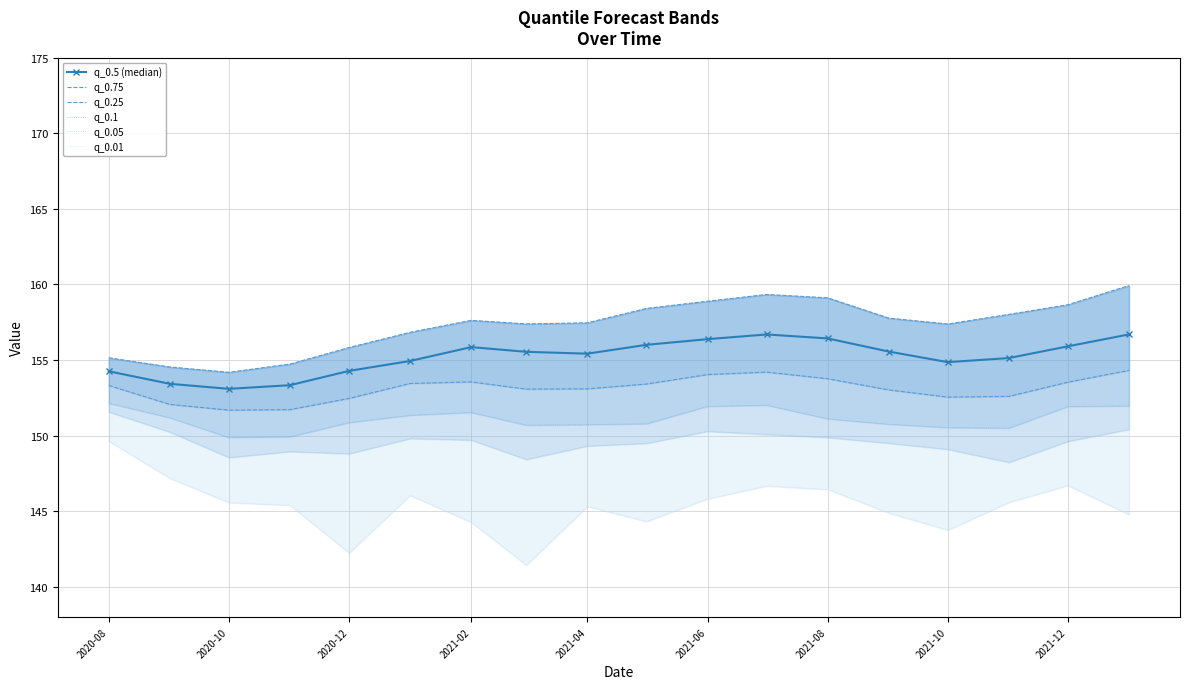

True or false: q_0.25 and q_0.01 intersect in this chart.

False